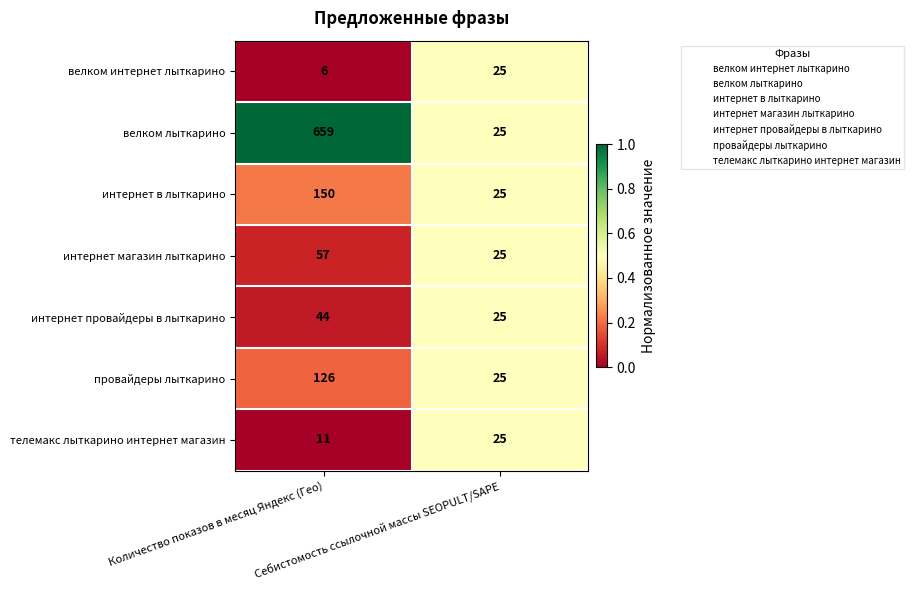

Which series has the largest total across all categories?

велком лыткарино